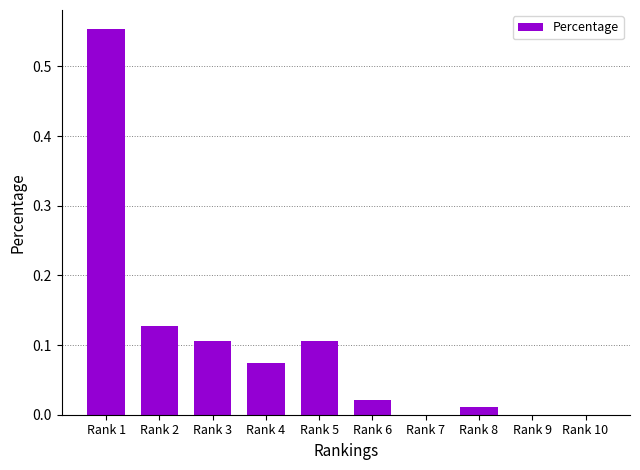

What is the sum of all values?

1.0